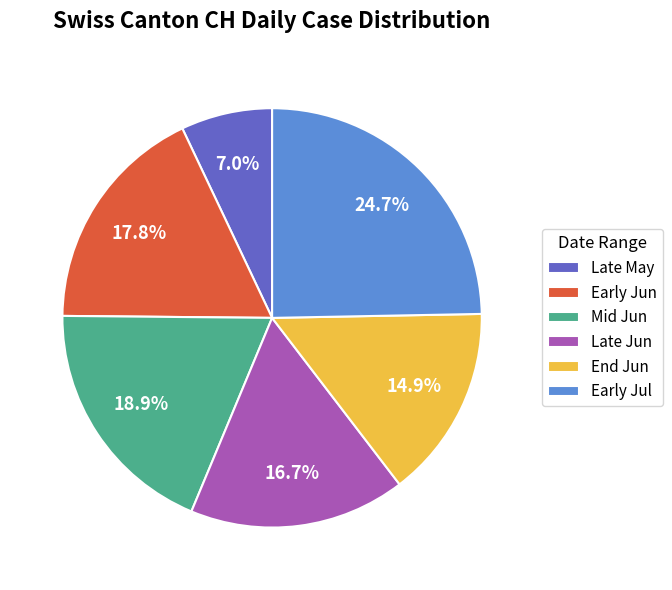

Which category has the biggest portion of the pie?

Early Jul